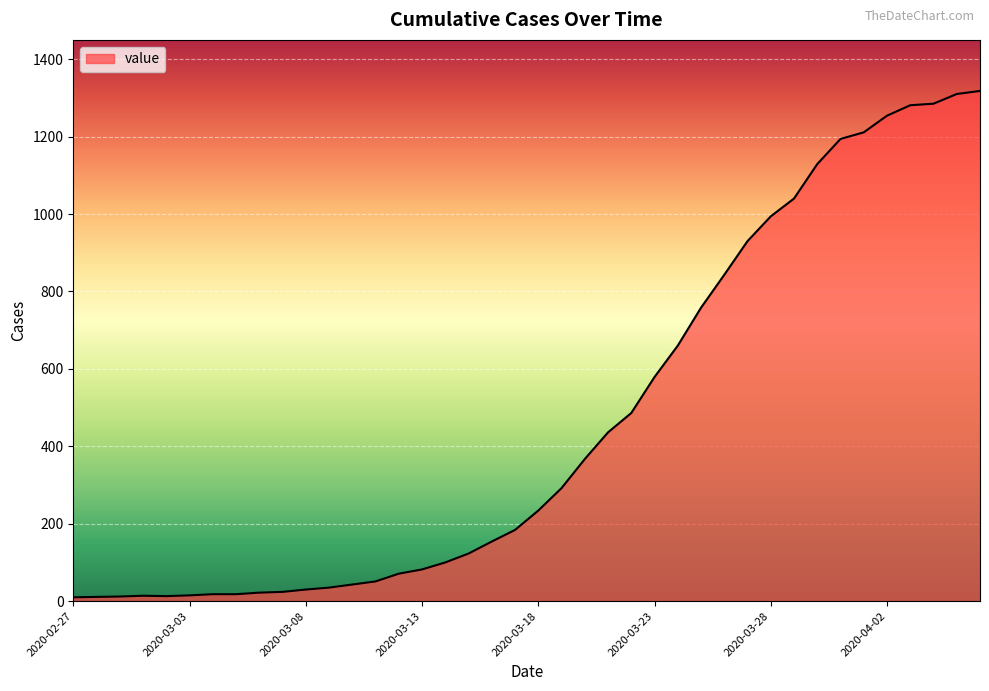

Does the chart display data point markers on the line(s)?

No